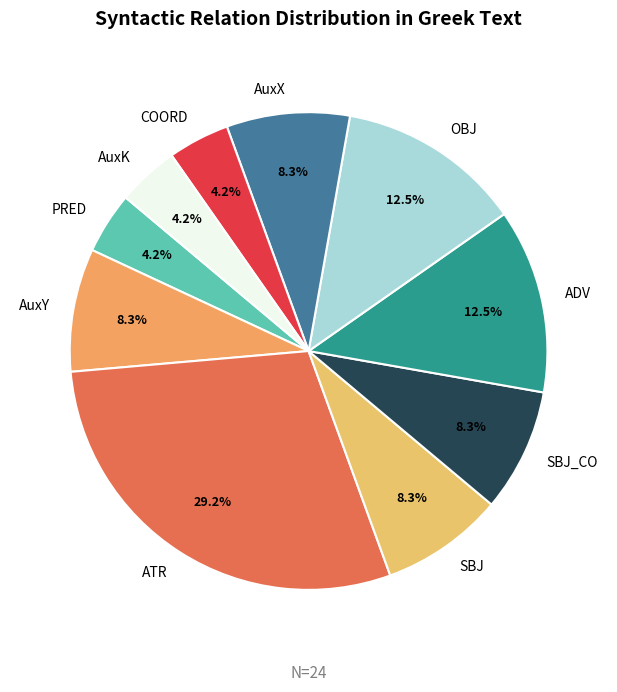

How many segments does this pie chart have?

10